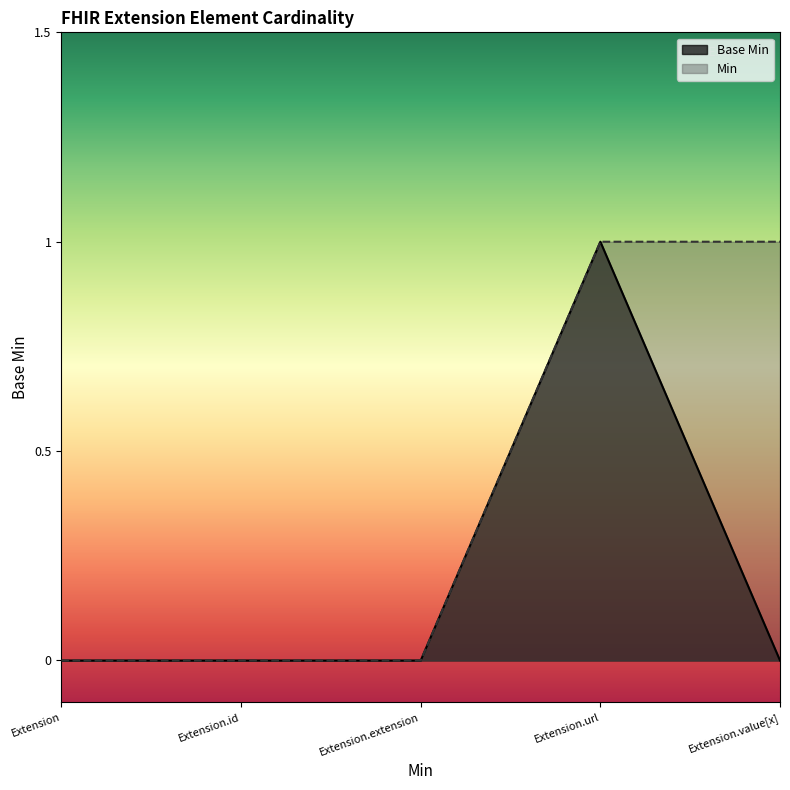

Count the number of categories in the chart.

5